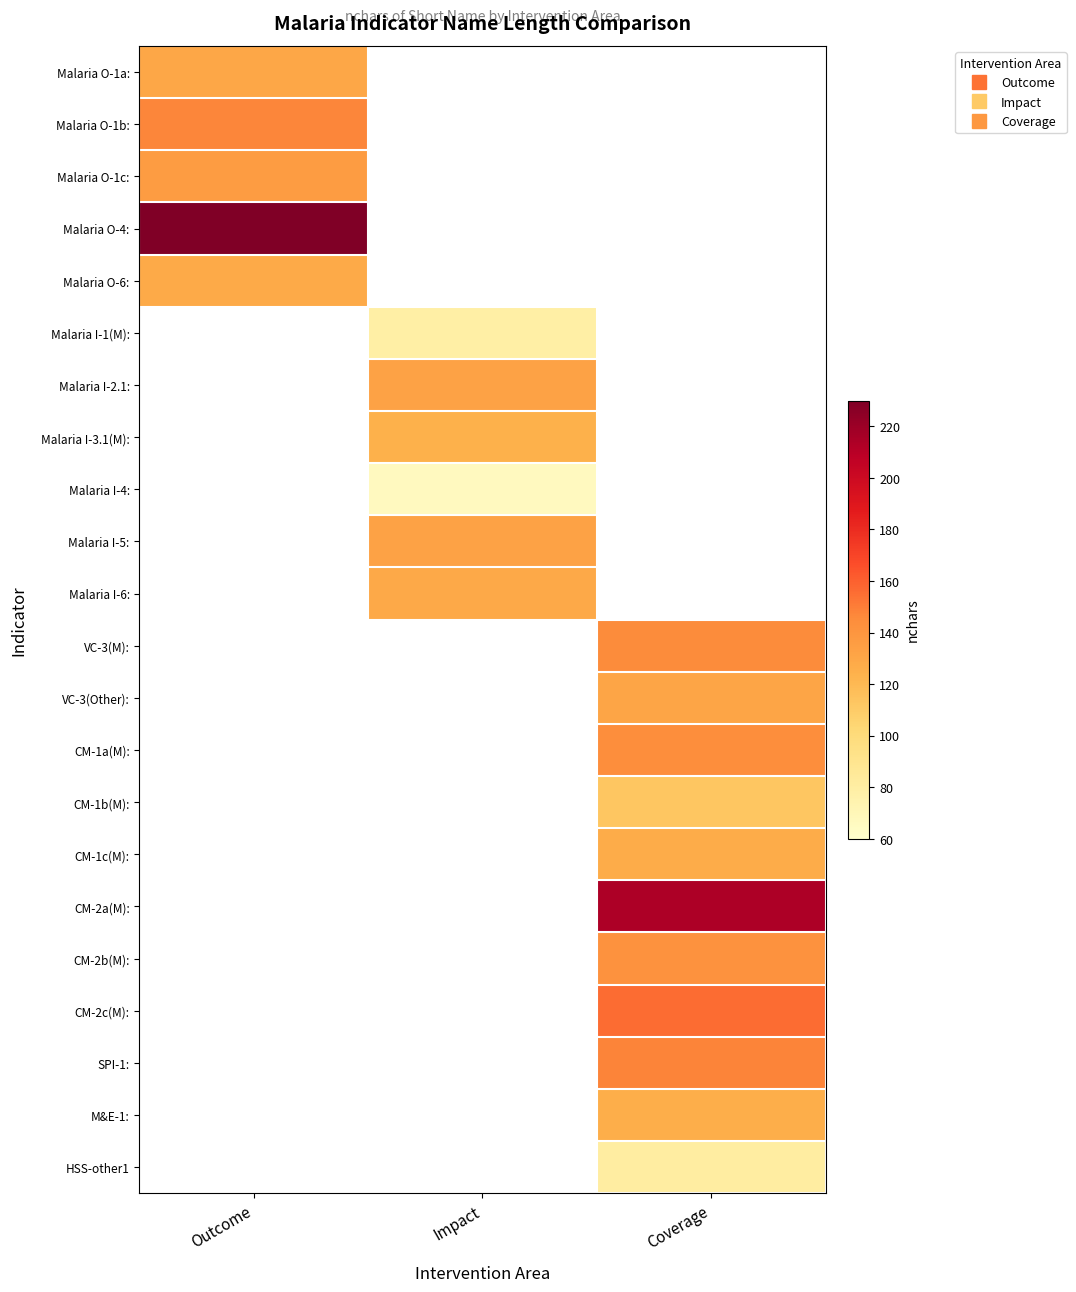

At how many categories does at least one series exceed 87?

3